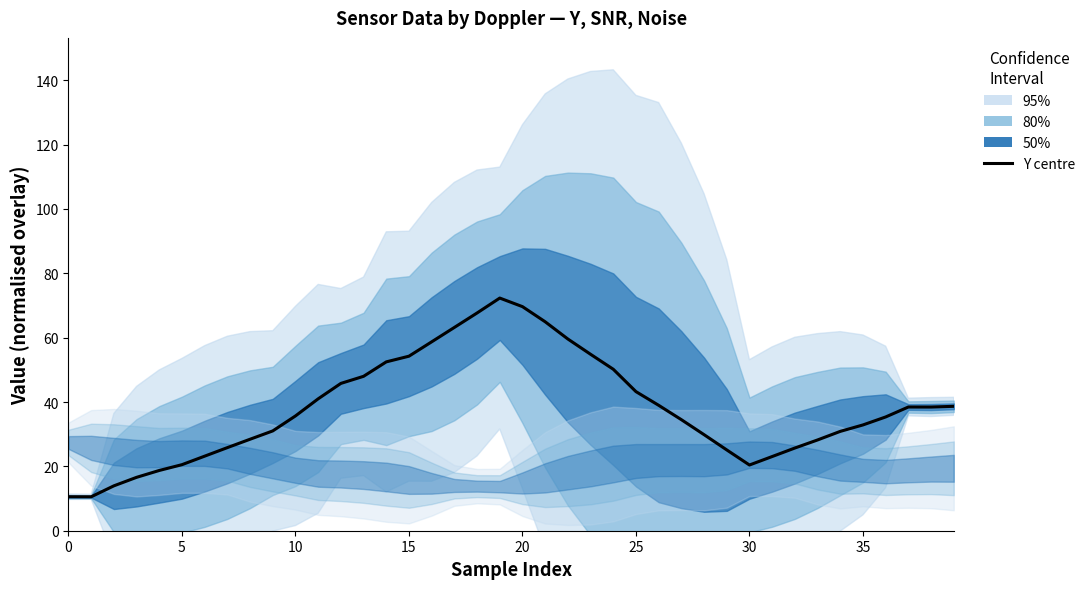

How many lines are shown in the chart?

1